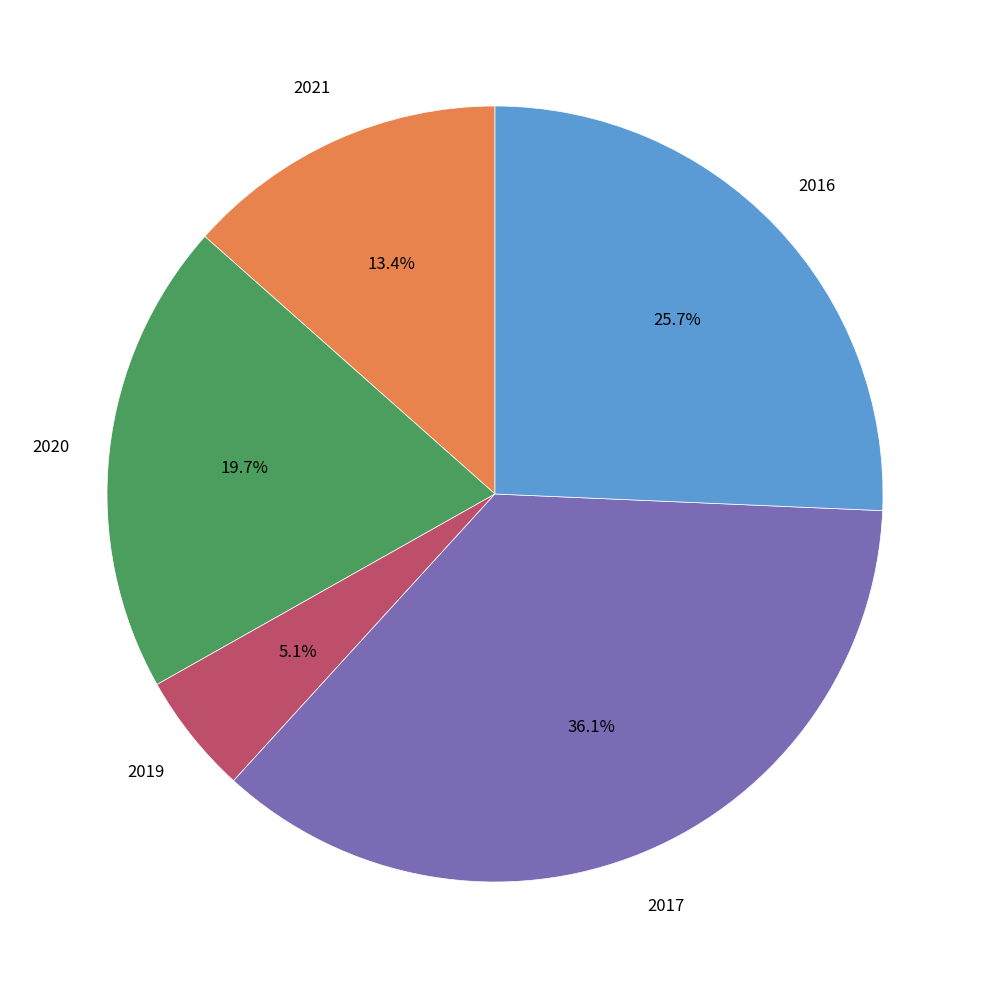

Rank the categories by value from highest to lowest.

2017, 2016, 2020, 2021, 2019